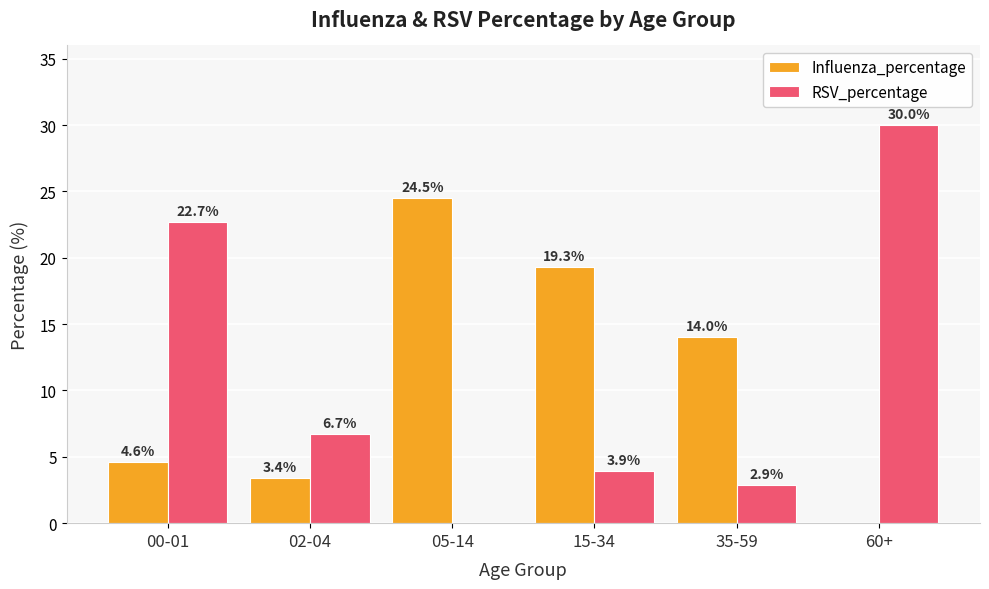

How many categories are shown in the chart?

6